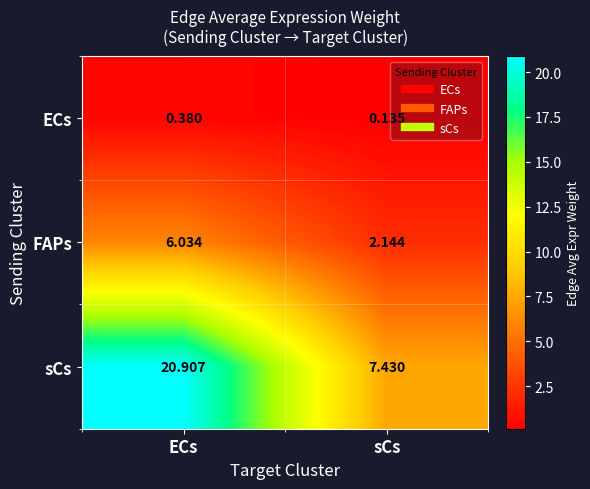

How many data points in sCs are above 20?

1